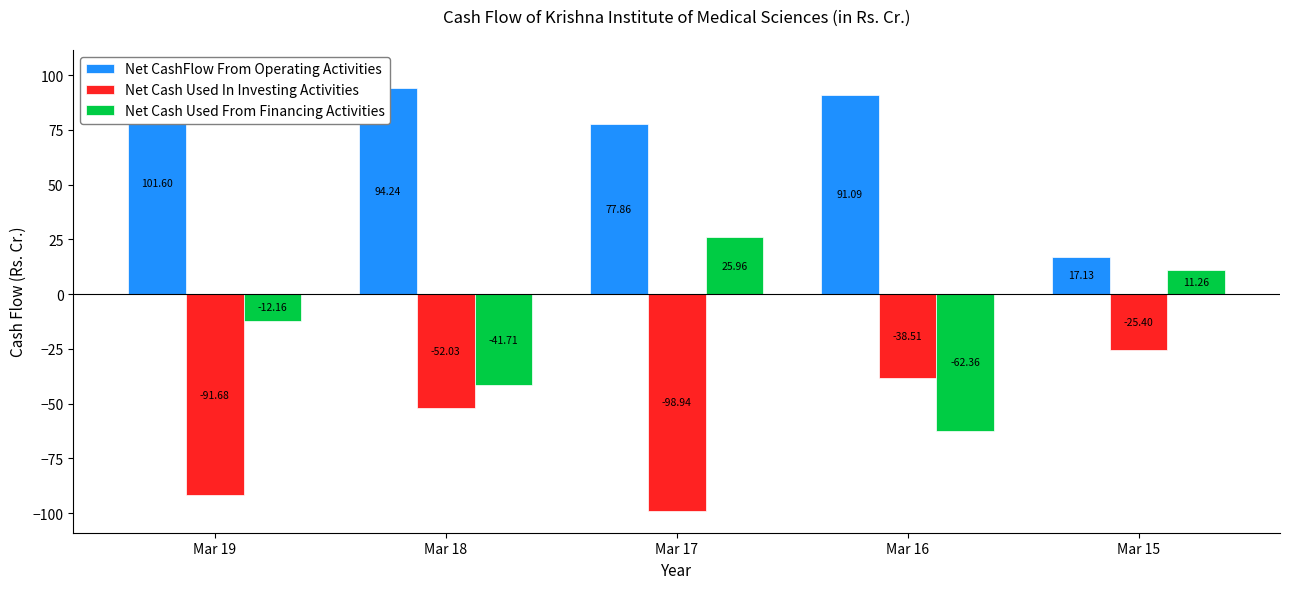

What is the sum of the Net CashFlow From Operating Activities values at Mar 18 and Mar 17?

172.1